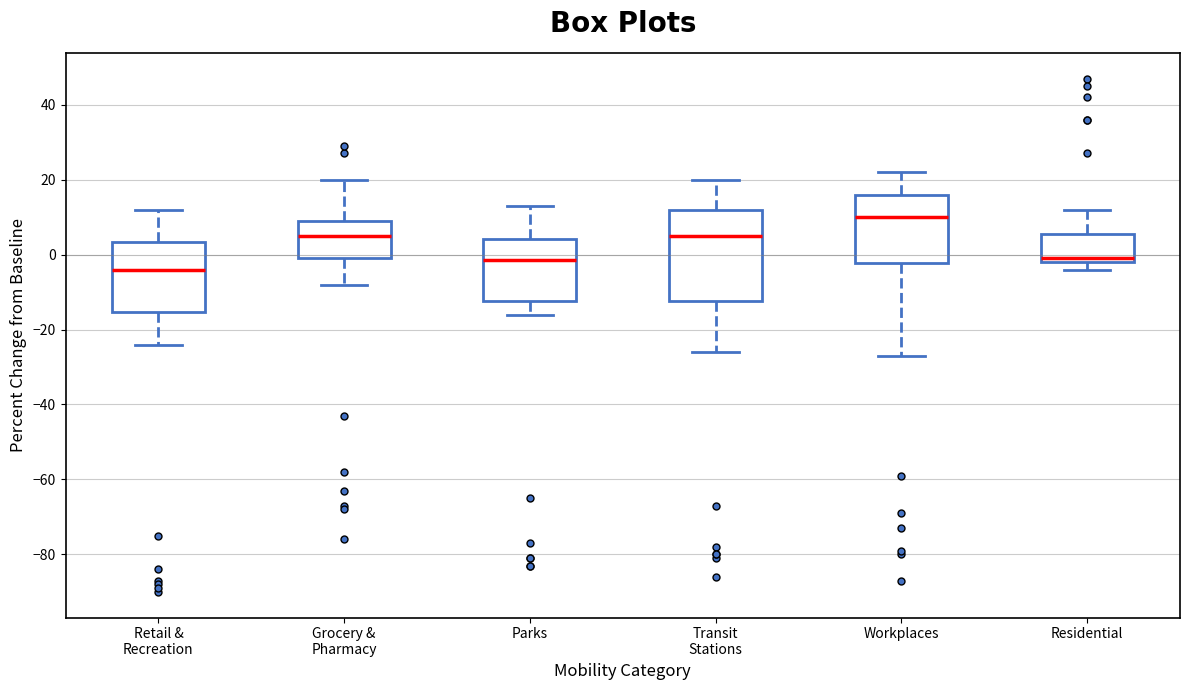

Reading left to right, read every box against the y-axis: the position of its median line, the range the box covers, and the ends of its whiskers. The values are not printed on the chart, so give them approximately, as read against the axis.

Retail & Recreation: median -4, box -16 to 4, whiskers -24 to 12
Grocery & Pharmacy: median 6, box 0 to 10, whiskers -8 to 20
Parks: median -2, box -12 to 4, whiskers -16 to 14
Transit Stations: median 6, box -12 to 12, whiskers -26 to 20
Workplaces: median 10, box -2 to 16, whiskers -26 to 22
Residential: median 0, box -2 to 6, whiskers -4 to 12